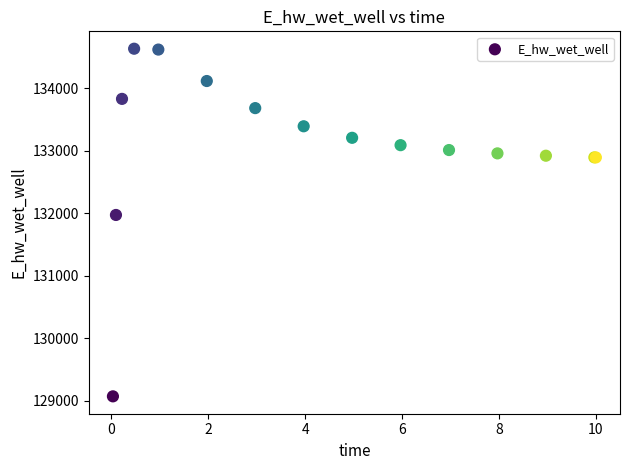

What Y value in the scatter plot is closest to 131851?

131972.8